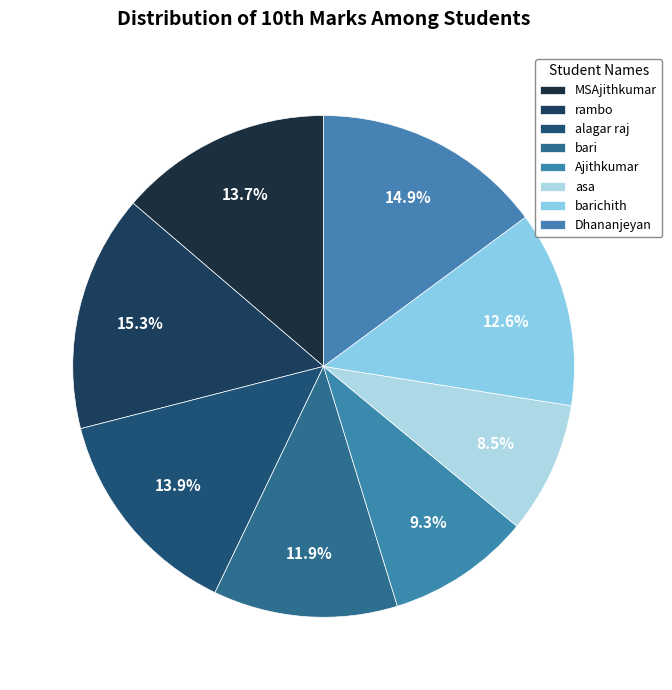

To the nearest percent, what percentage of the pie is MSAjithkumar?

14%